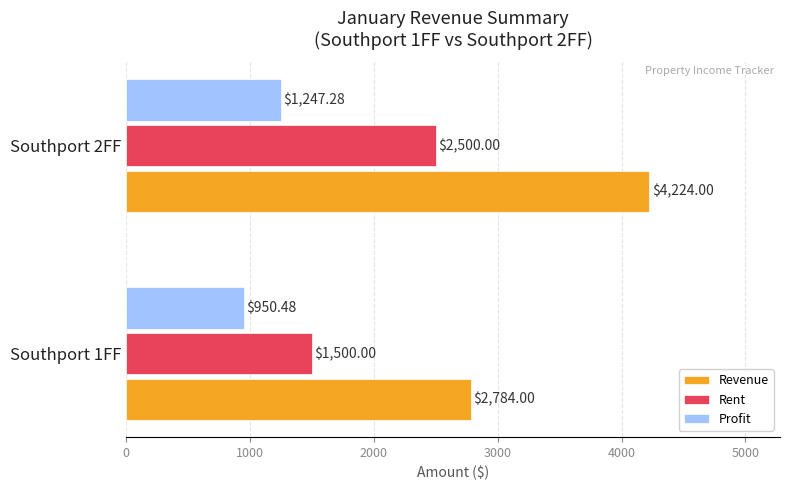

What is the difference between the maximum and minimum values in the Profit series?

296.8